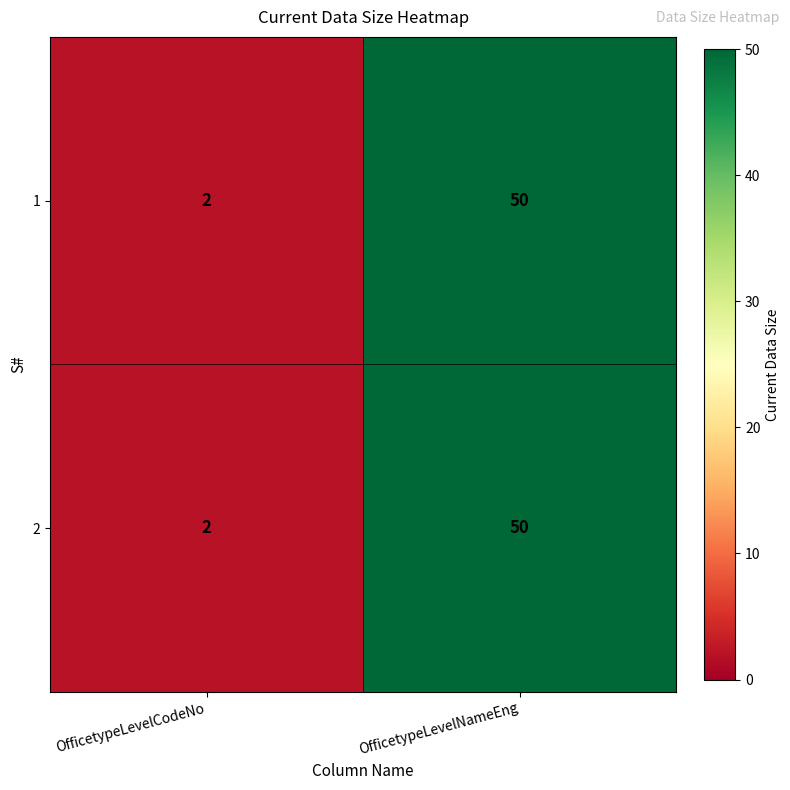

What is the total value across all series at OfficetypeLevelCodeNo?

4